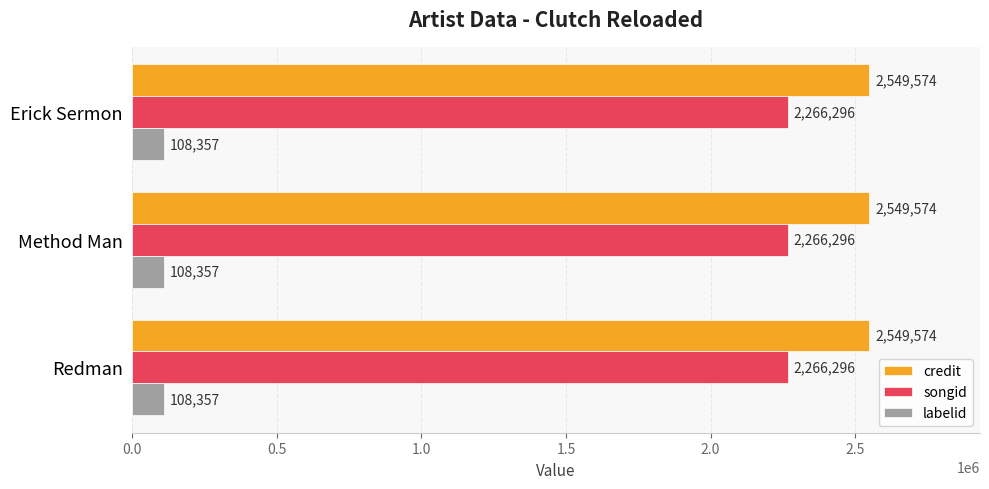

Which series has the largest total across all categories?

credit